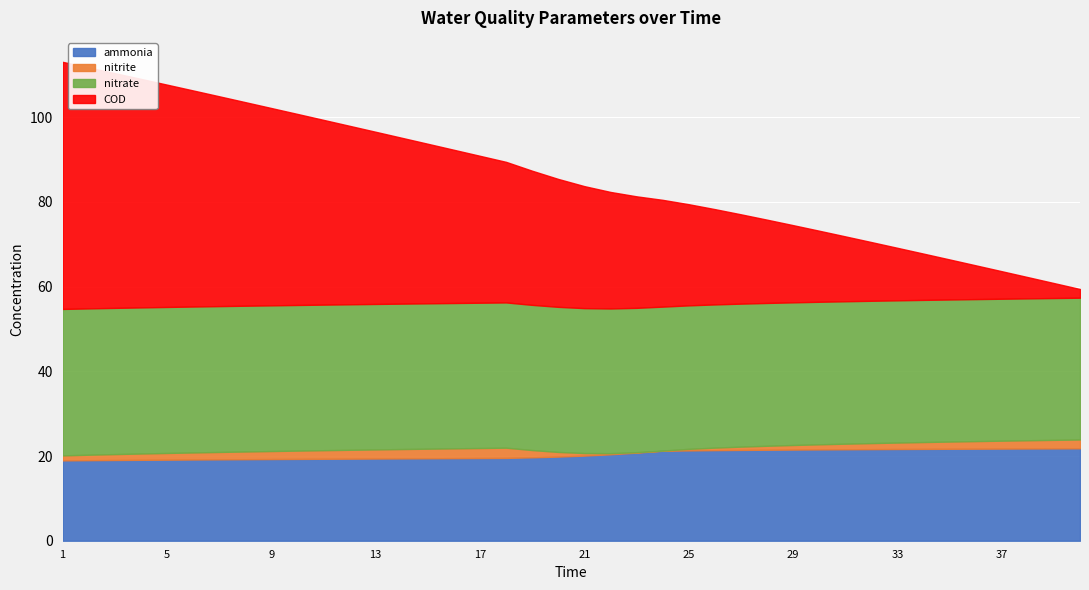

What is the difference between the second highest and second lowest values in the ammonia series?

2.8